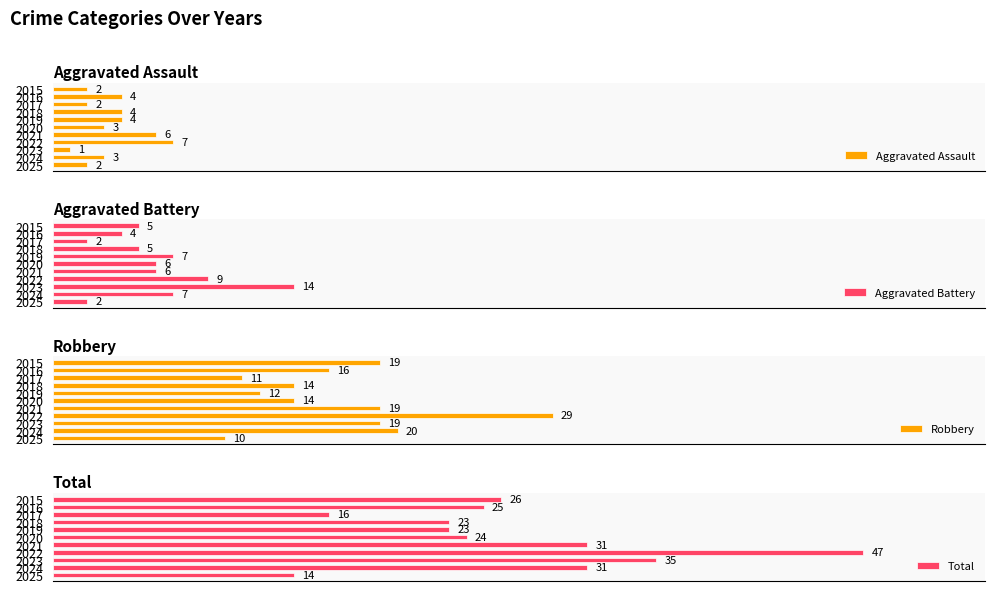

True or false: Total has a value of 54 at 2024.

False